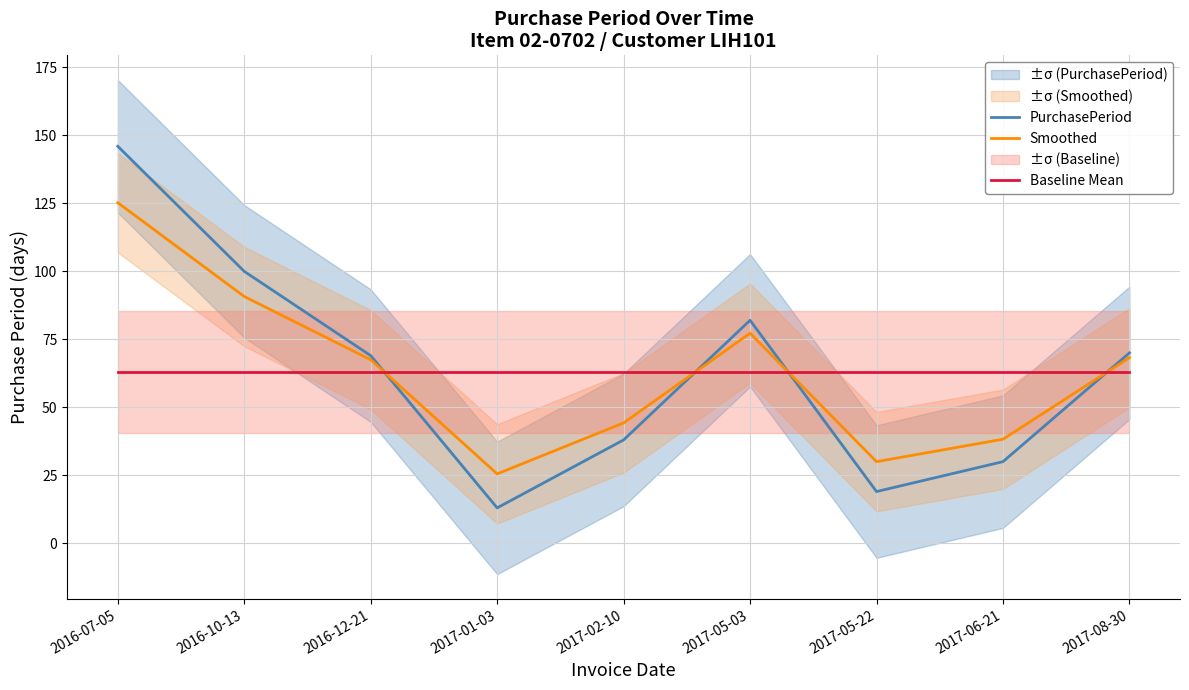

Reading left to right, what are all the values shown in this chart?

PurchasePeriod: 146.0	100.0	69.0	13.0	38.0	82.0	19.0	30.0	70.0
Smoothed: 125.2	90.8	67.5	25.5	44.2	77.2	30.0	38.2	68.2
Baseline Mean: 63.0	63.0	63.0	63.0	63.0	63.0	63.0	63.0	63.0